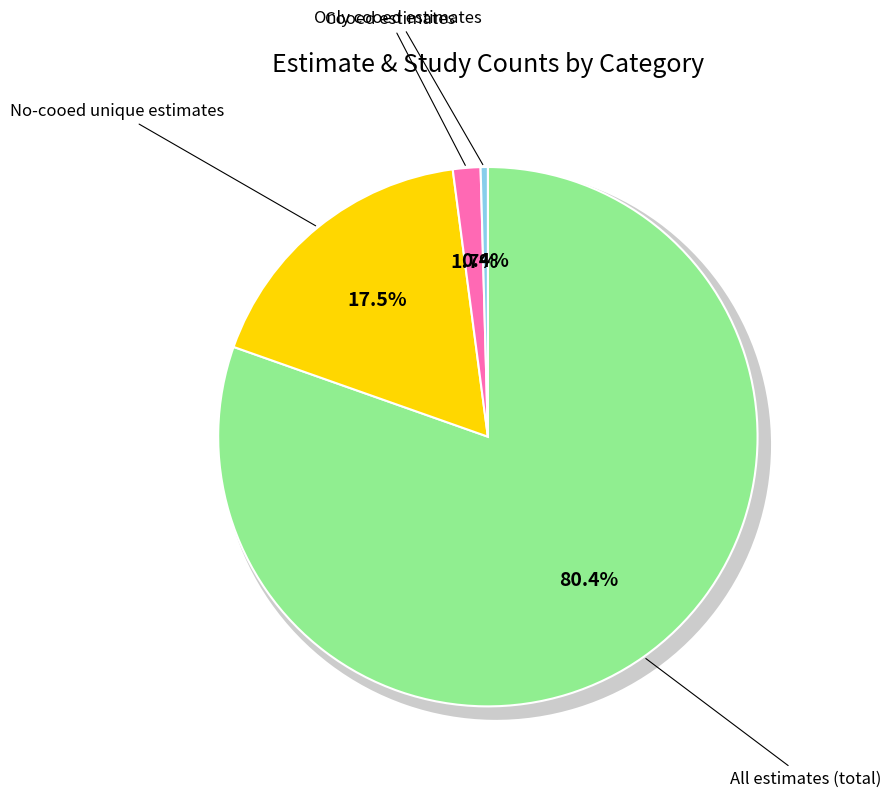

What is the smallest slice in the pie chart?

Only cooed estimates